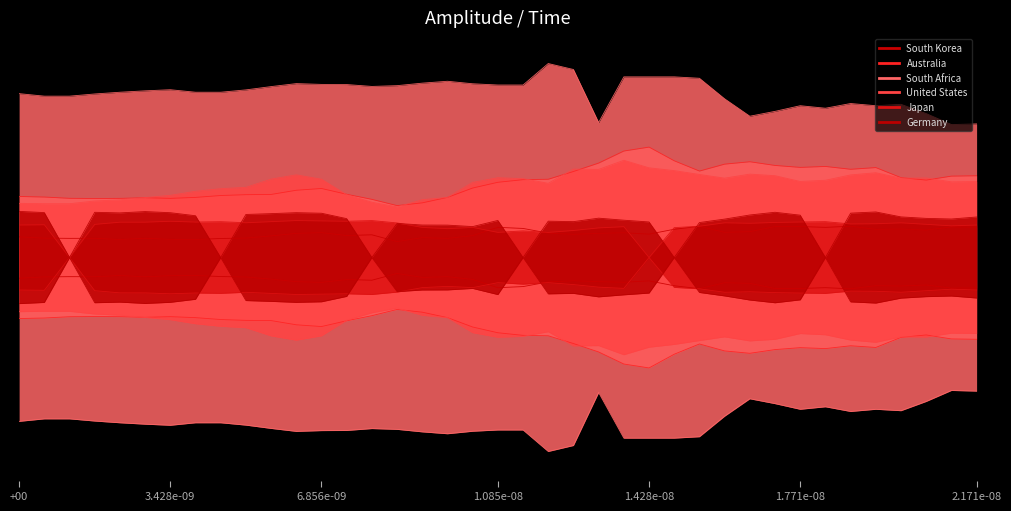

What is the value of the Germany point at the 28th from the left?

0.6